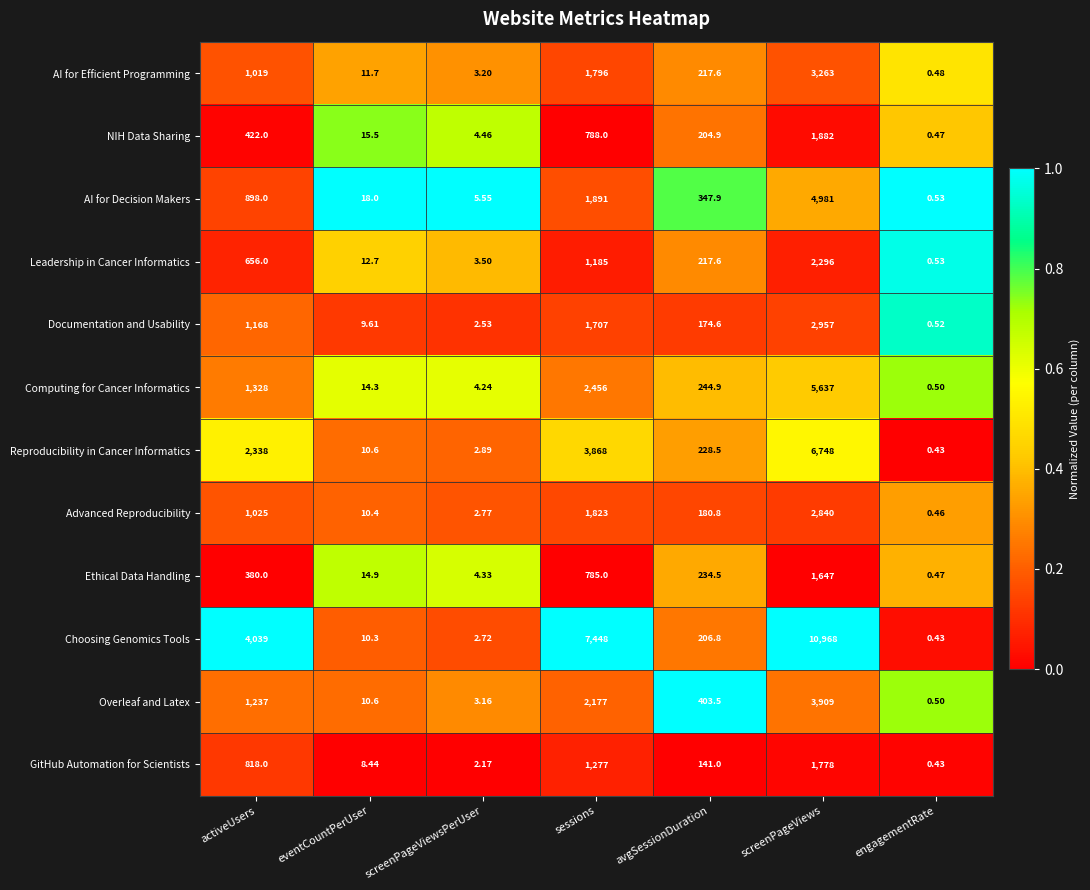

Rank the series at sessions from highest to lowest value.

Choosing Genomics Tools, Reproducibility in Cancer Informatics, Computing for Cancer Informatics, Overleaf and Latex, AI for Decision Makers, Advanced Reproducibility, AI for Efficient Programming, Documentation and Usability, GitHub Automation for Scientists, Leadership in Cancer Informatics, NIH Data Sharing, Ethical Data Handling